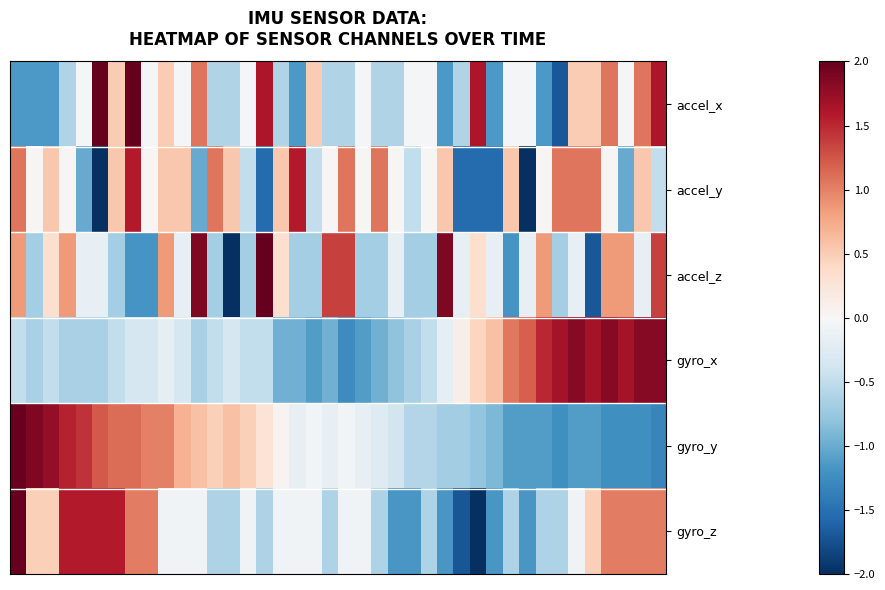

Which series has the widest spread of values?

accel_z